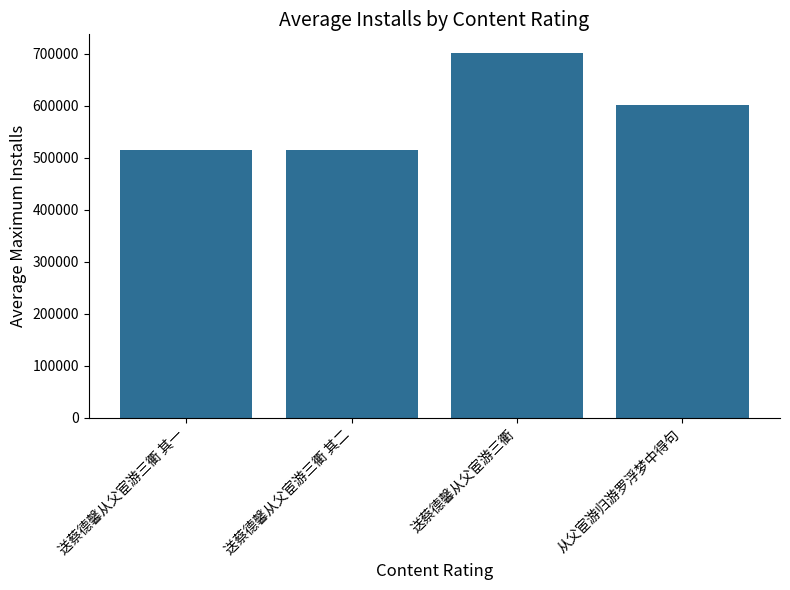

True or false: the data shows 514459 at 送蔡德馨从父宦游三衢 其一.

True